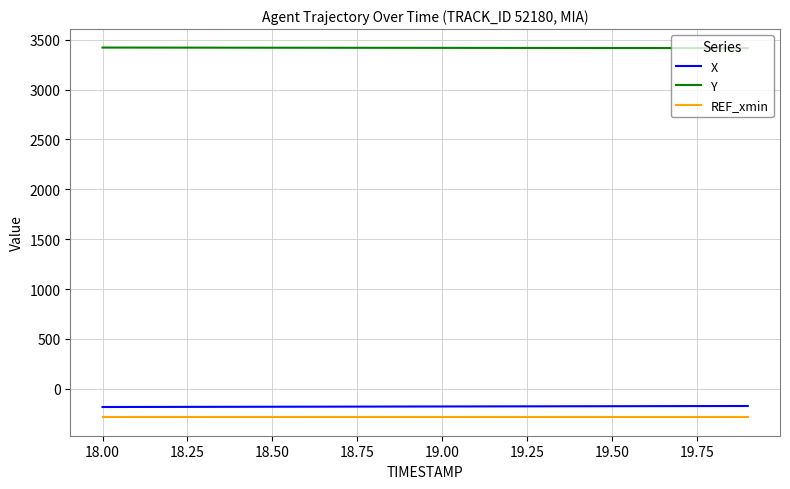

True or false: Y and REF_xmin intersect in this chart.

False